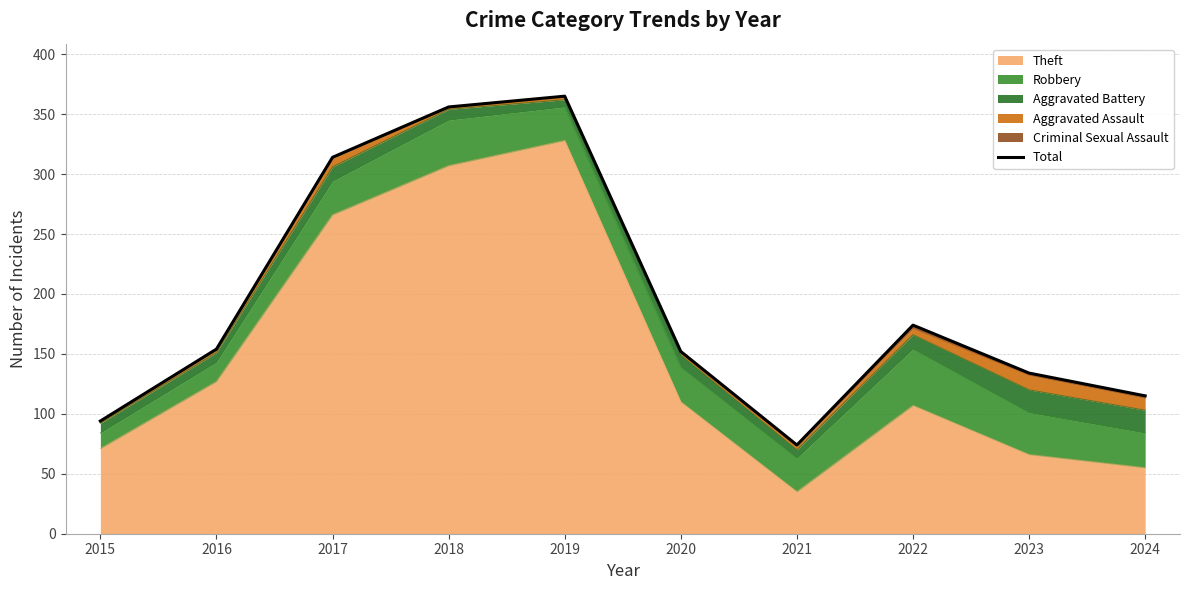

Rank the categories by value from highest to lowest.

2019, 2018, 2017, 2022, 2016, 2020, 2023, 2024, 2015, 2021